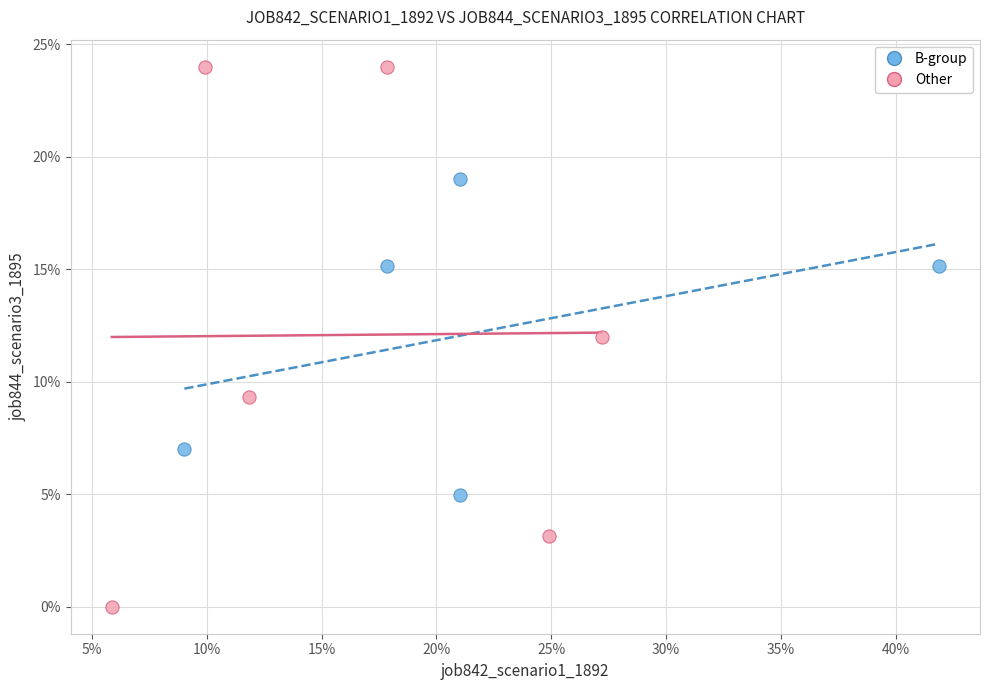

Which series contains the highest Y value?

Other